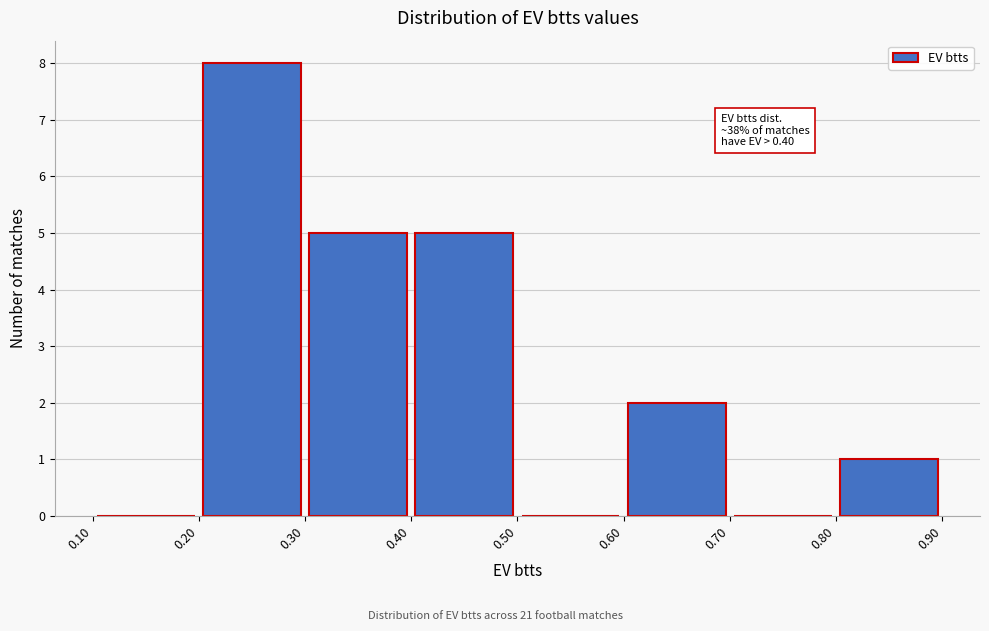

Over which range of the x-axis is the bar tallest?

0.20 to 0.30